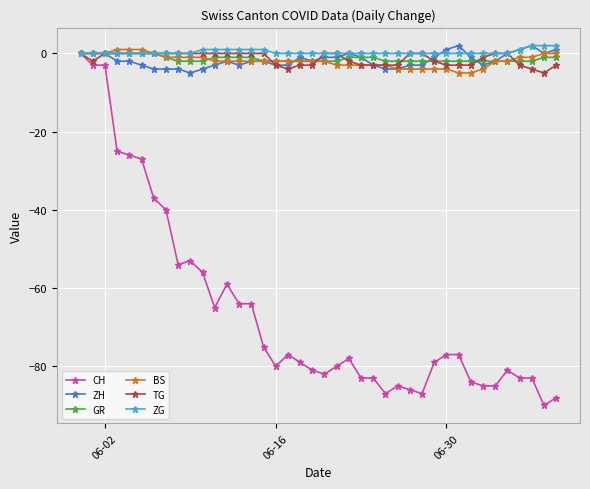

Which series has the widest spread of values?

CH